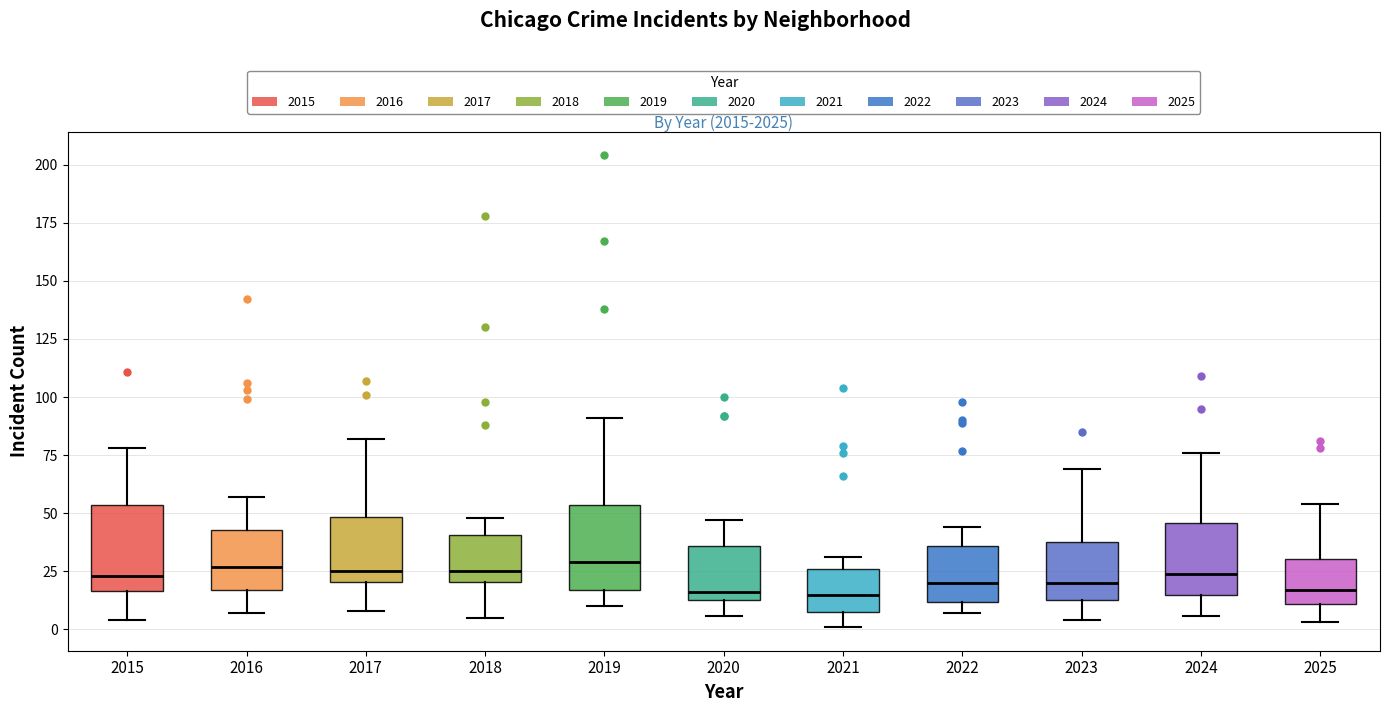

Where does the upper whisker of the box at x = 2020 end on the y-axis? The values are not printed on the chart, so give them approximately, as read against the axis.

45